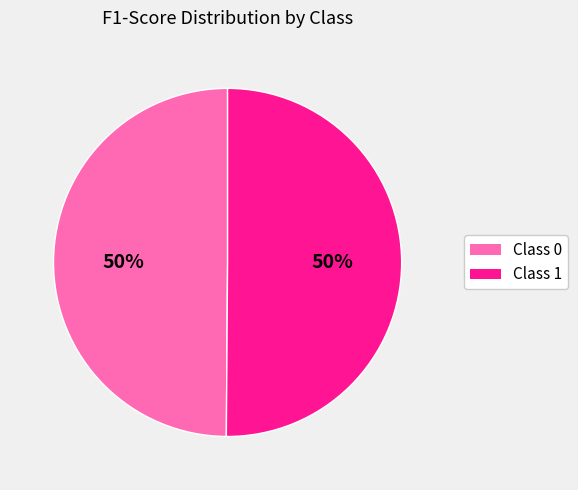

To the nearest percent, what is the average slice percentage?

50%